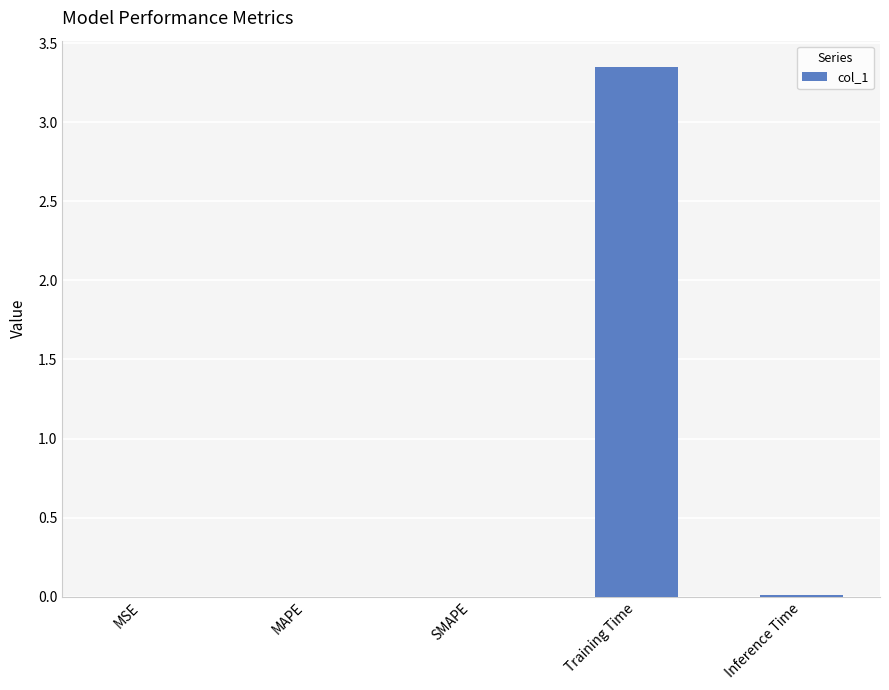

True or false: the data shows 0.0 at MSE.

True